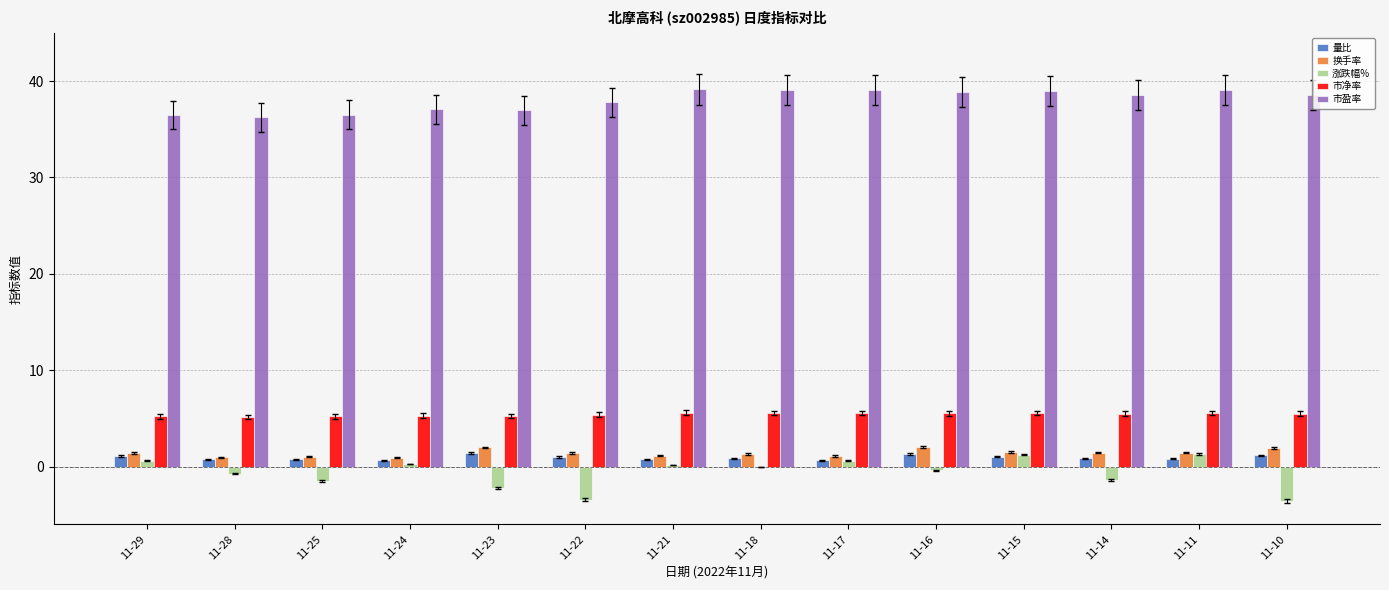

Count the number of data series in this chart.

5